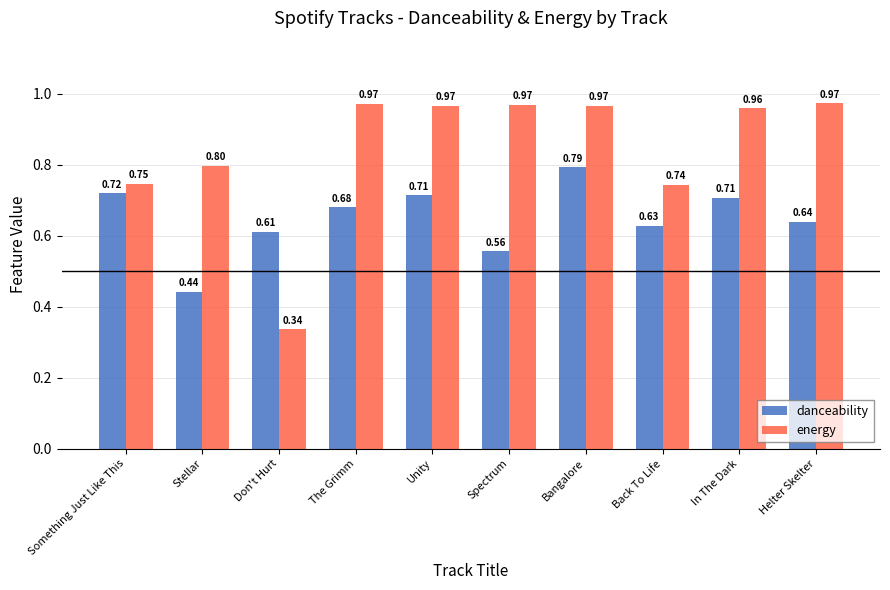

Which series changed the most between Back To Life and In The Dark?

energy